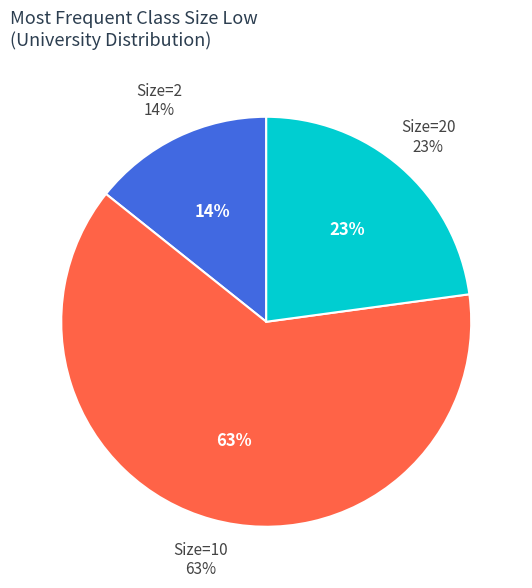

Is the sum of 2 and 10 greater than half?

Yes